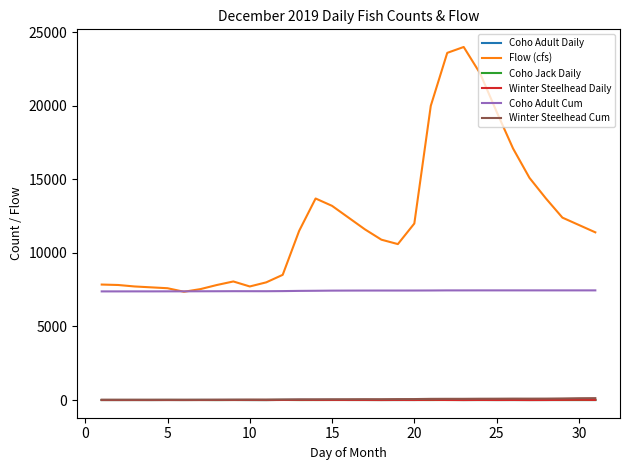

What is the maximum value shown in the chart?

24000